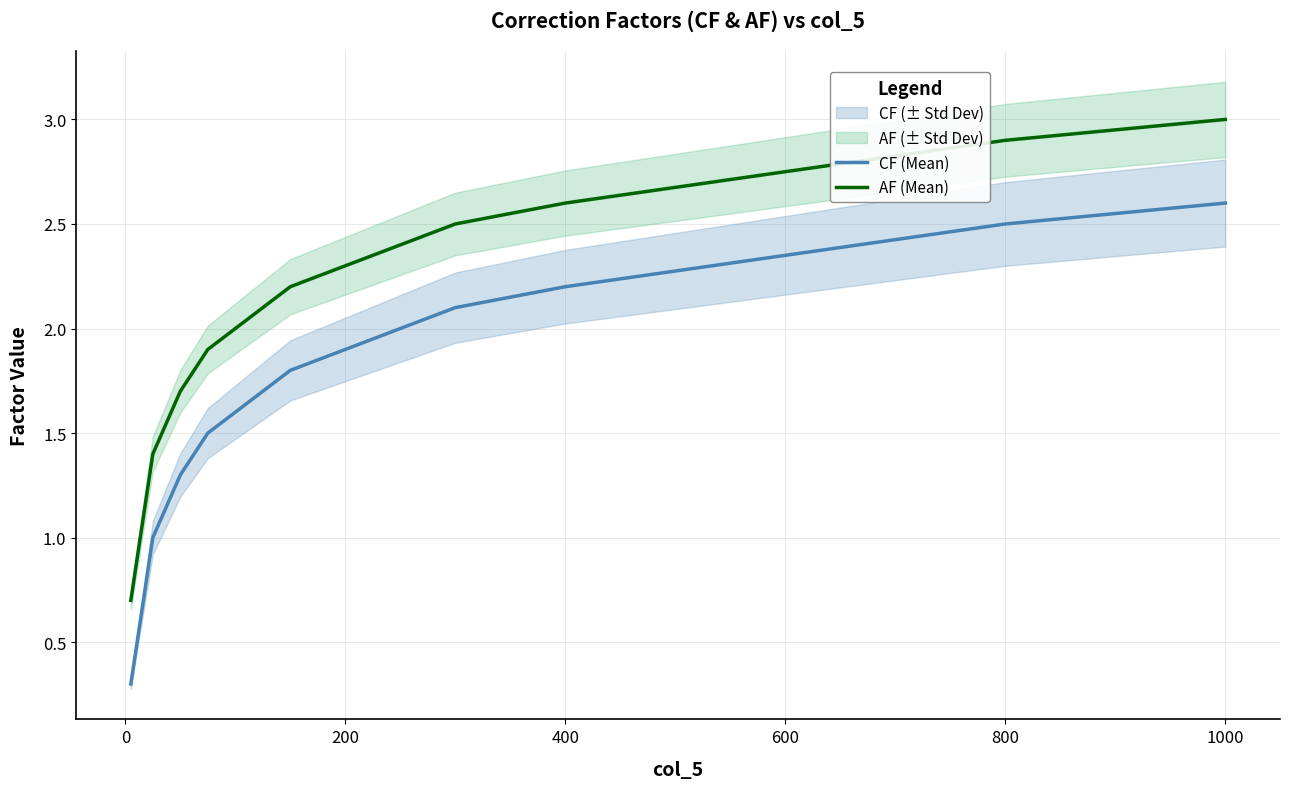

What is the value of the CF (Mean) point at the 10th from the left?

1.2